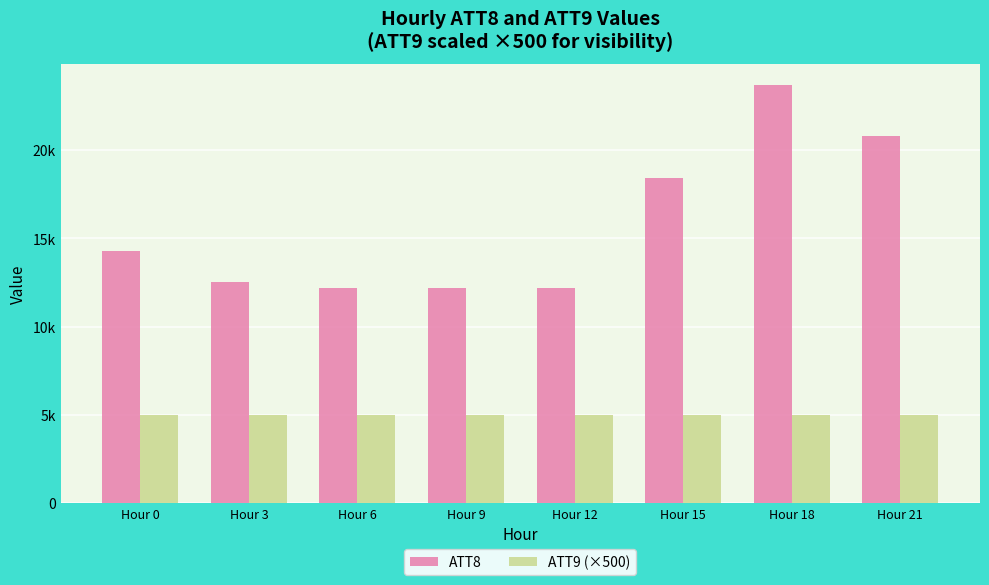

What are all the series names shown in the legend?

ATT8, ATT9 (×500)